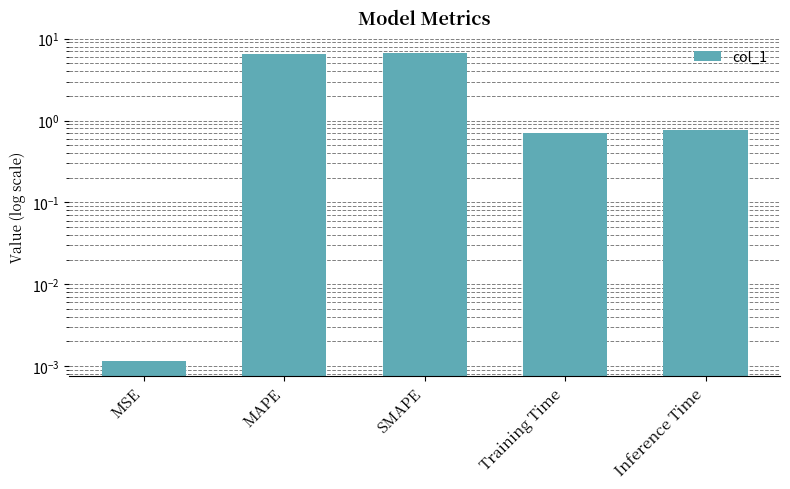

List the labels in order of value, largest first.

SMAPE, MAPE, Inference Time, Training Time, MSE